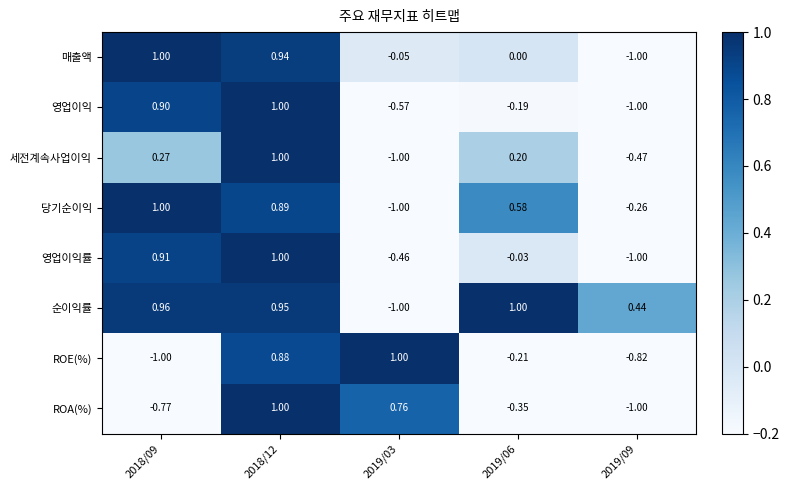

Is the value of 순이익률 at 2018/12 greater than the value of 매출액 at 2018/12?

Yes